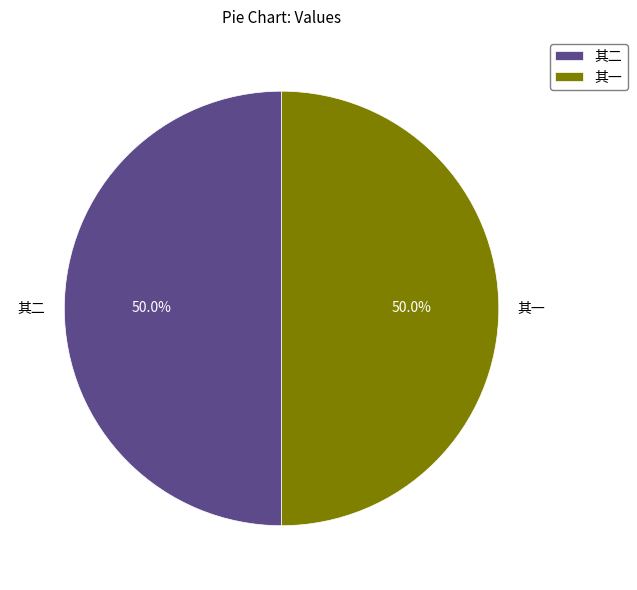

What percentage do 其二 and 其一 together represent?

100.0%